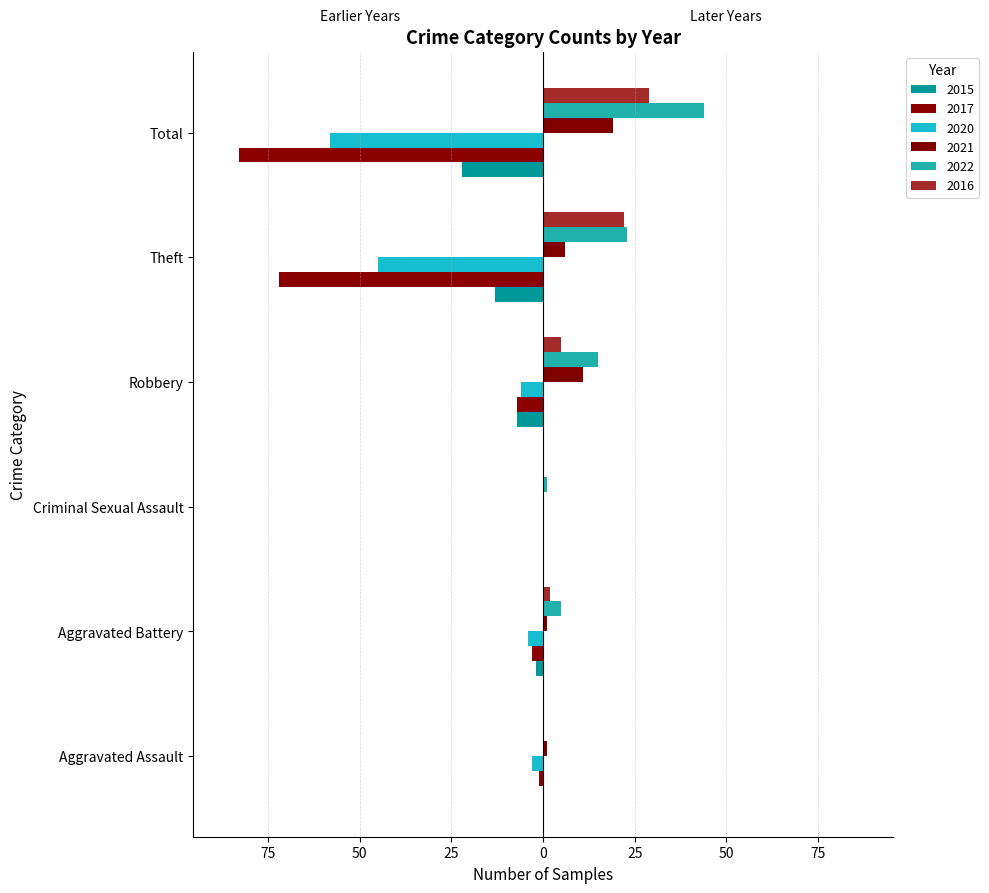

Reading left to right, list all the values displayed in this chart.

2015: Aggravated Assault=0	Aggravated Battery=-2	Criminal Sexual Assault=0	Robbery=-7	Theft=-13	Total=-22
2017: Aggravated Assault=-1	Aggravated Battery=-3	Criminal Sexual Assault=0	Robbery=-7	Theft=-72	Total=-83
2020: Aggravated Assault=-3	Aggravated Battery=-4	Criminal Sexual Assault=0	Robbery=-6	Theft=-45	Total=-58
2021: Aggravated Assault=1	Aggravated Battery=1	Criminal Sexual Assault=0	Robbery=11	Theft=6	Total=19
2022: Aggravated Assault=0	Aggravated Battery=5	Criminal Sexual Assault=1	Robbery=15	Theft=23	Total=44
2016: Aggravated Assault=0	Aggravated Battery=2	Criminal Sexual Assault=0	Robbery=5	Theft=22	Total=29